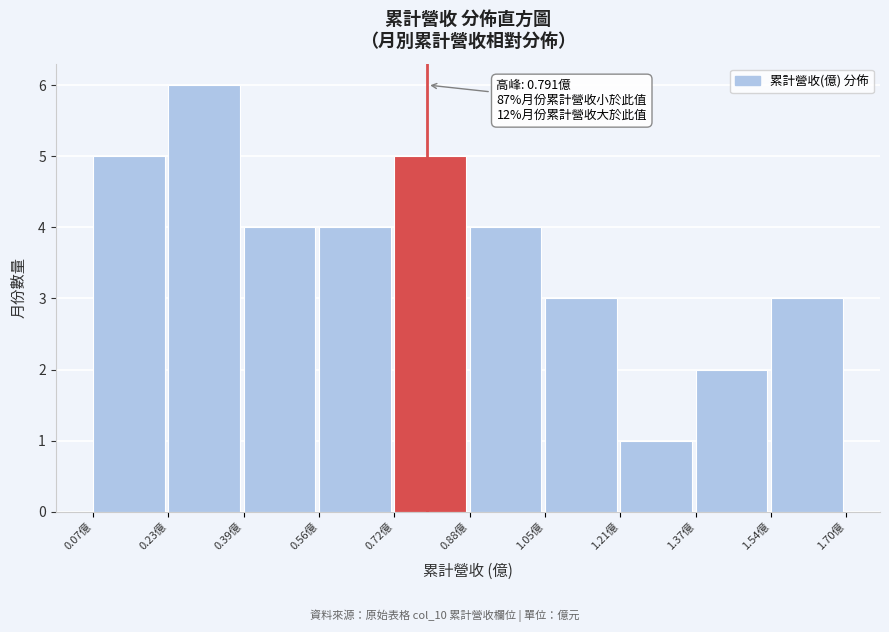

Which range on the x-axis has the tallest bar?

0.22 to 0.40